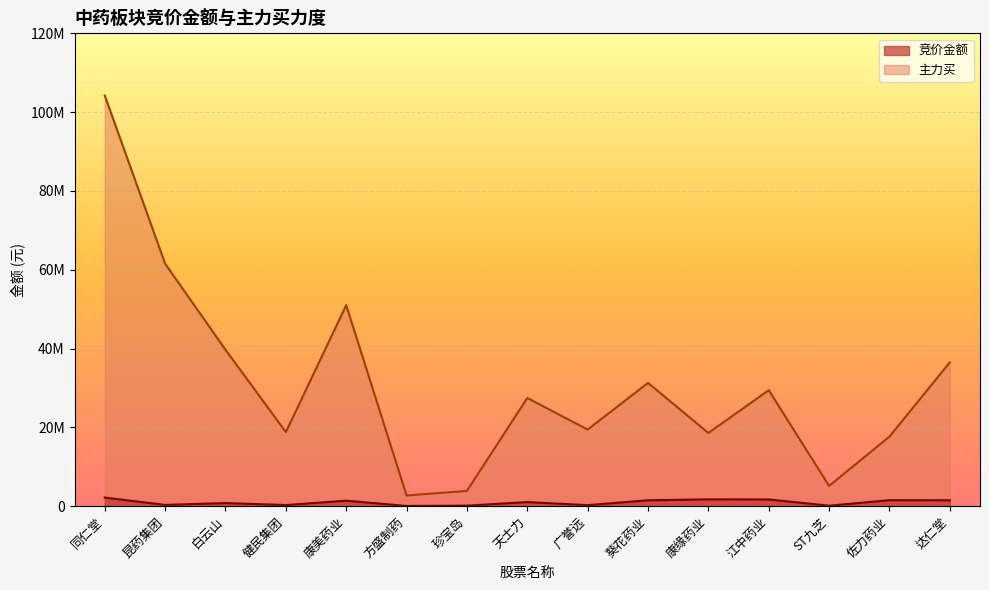

What position from the left is 健民集团?

4